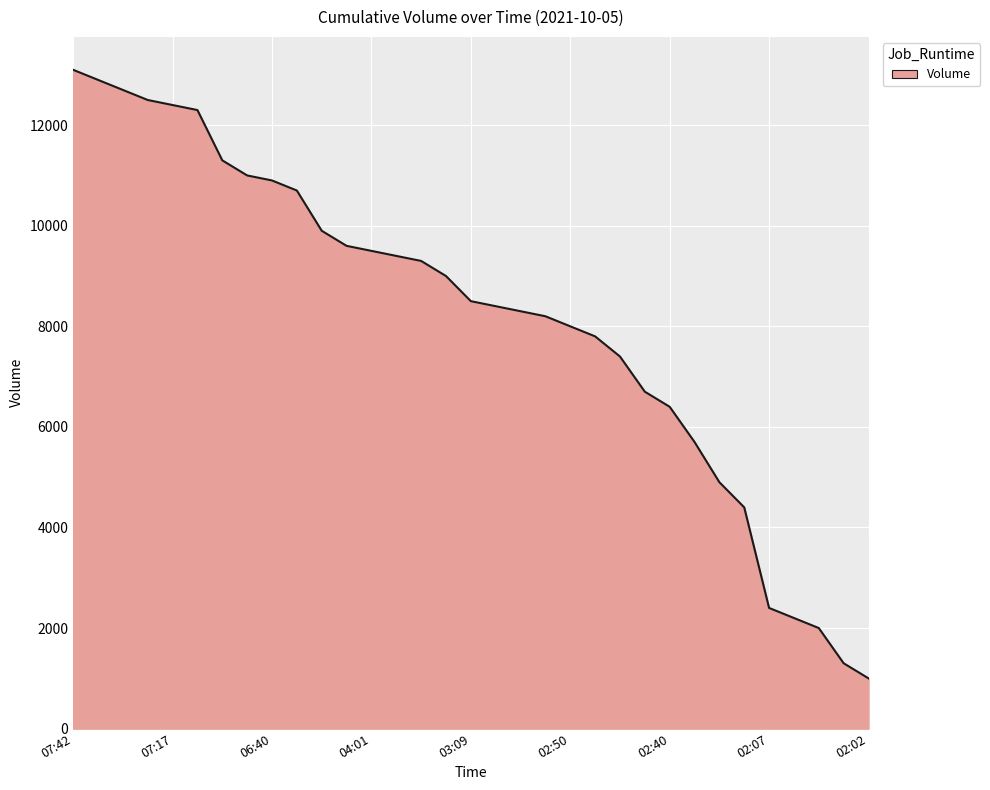

What is the maximum value shown in the chart?

13100